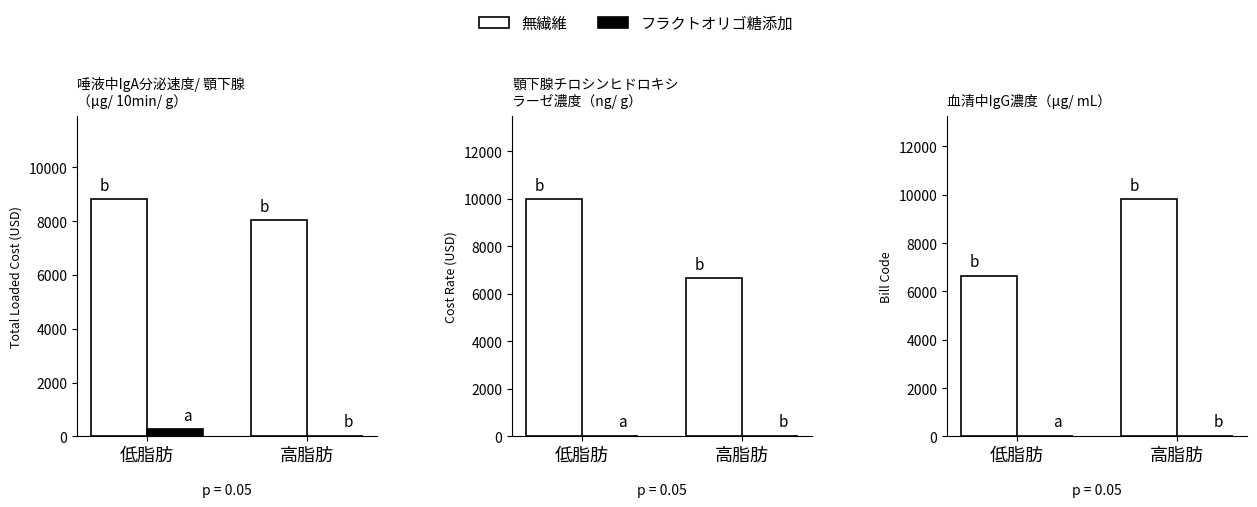

At which label does 無繊維 reach its peak?

高脂肪